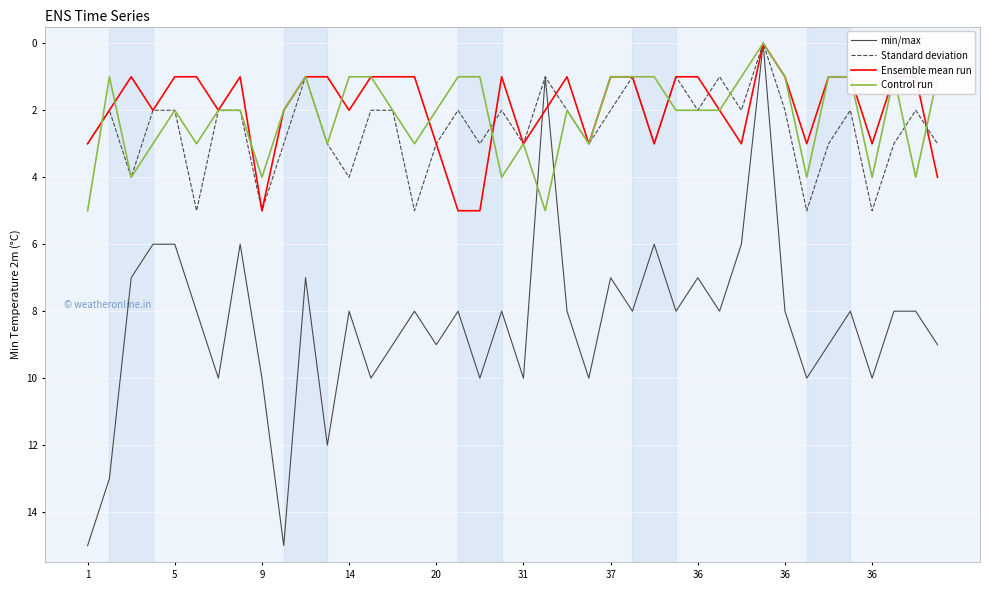

Which series has the widest spread of values?

min/max